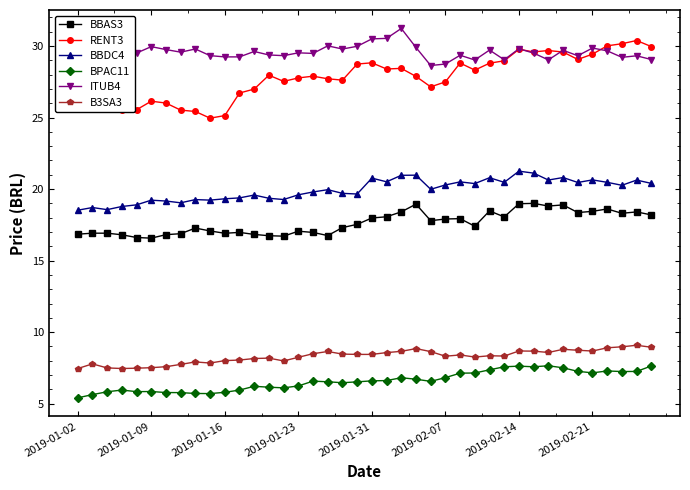

How many series are shown in this chart?

6